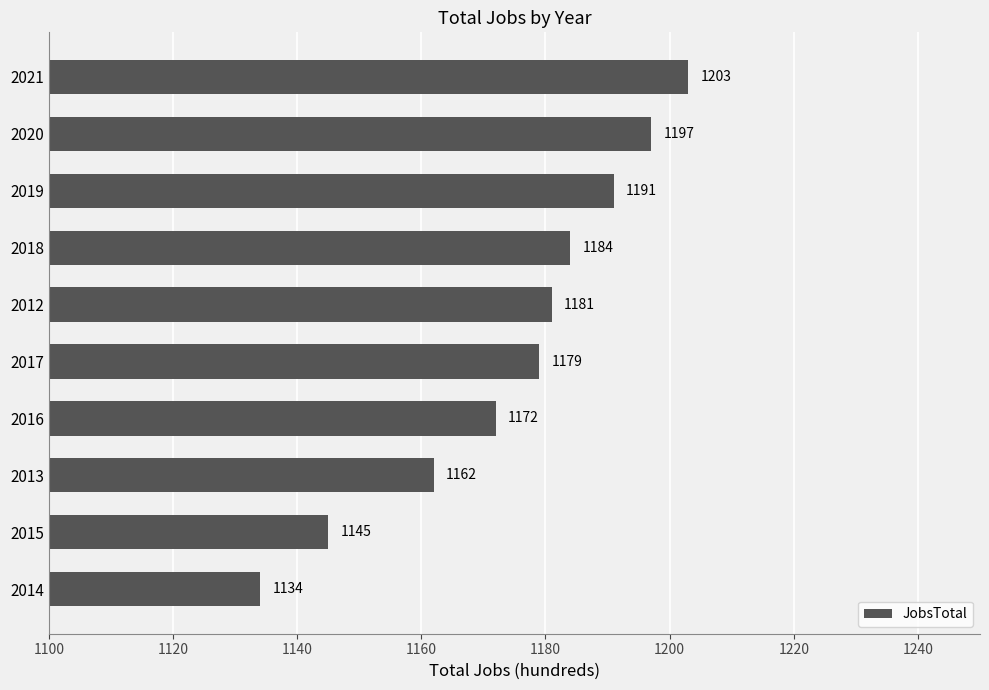

Reading bottom to top, transcribe all the data shown in this chart.

1134	1145	1162	1172	1179	1181	1184	1191	1197	1203